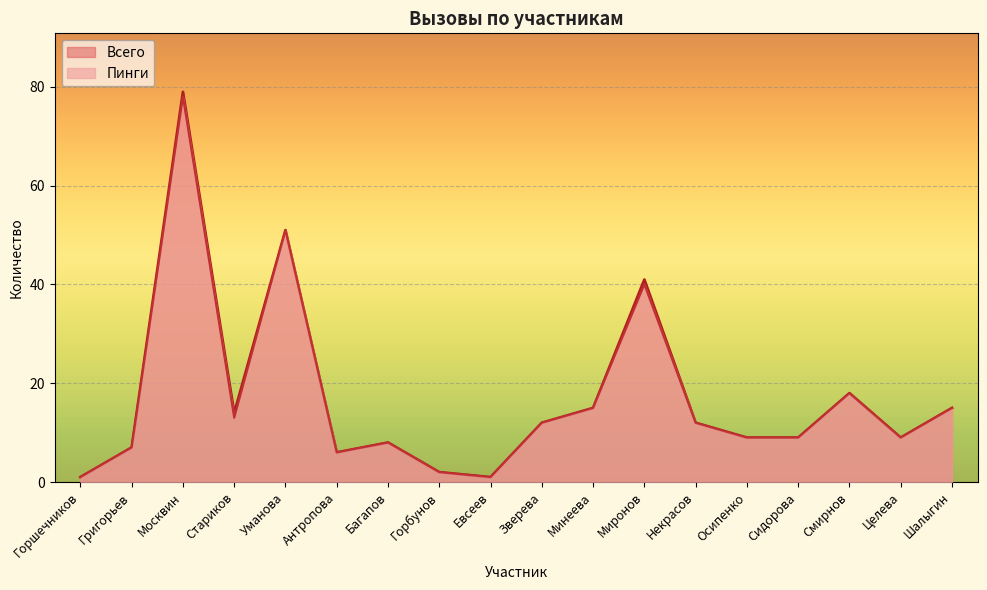

True or false: Пинги and Всего cross at least once.

False